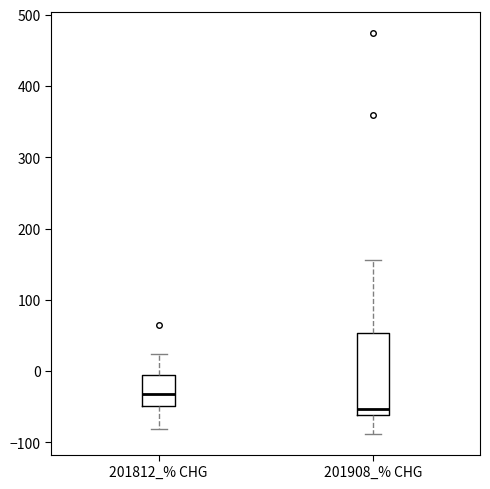

Which box has the highest median line?

201812_% CHG